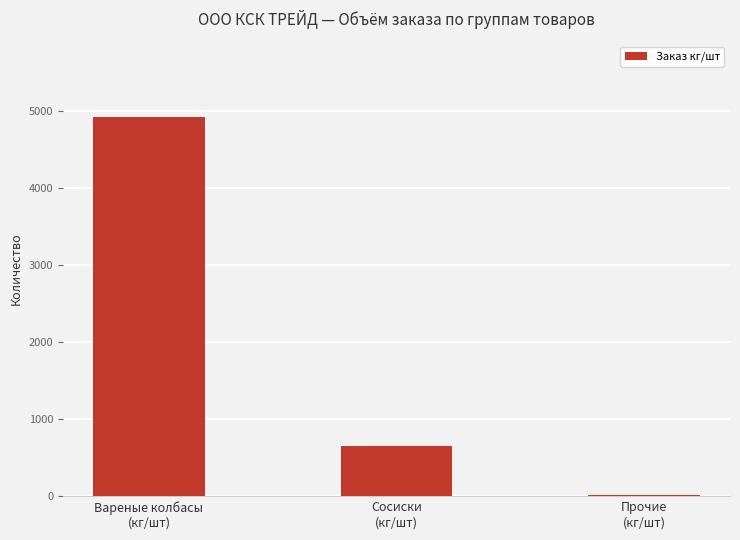

What is the sum of the values at Прочие
(кг/шт) and Вареные колбасы
(кг/шт)?

4940